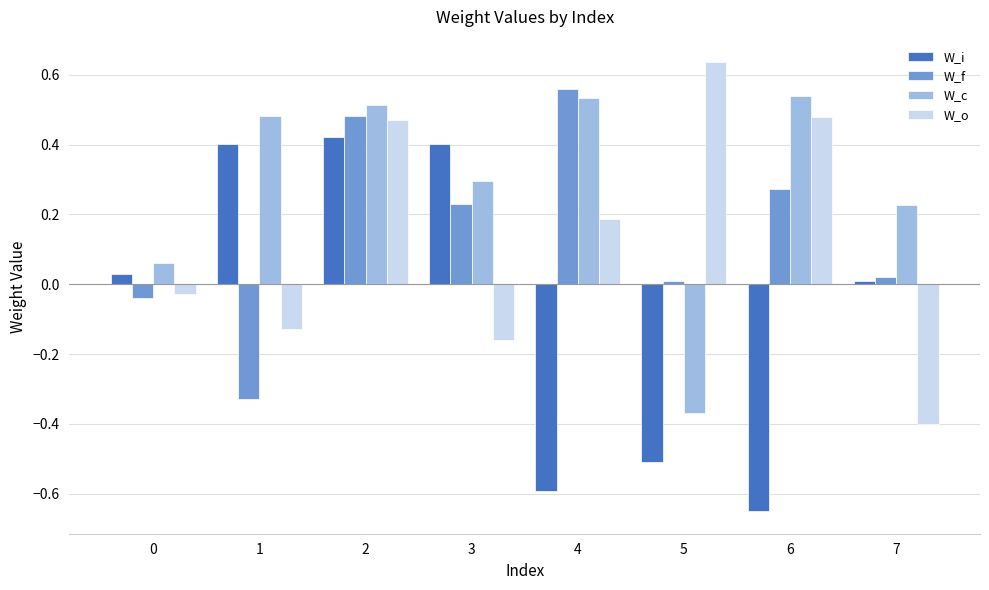

At which label does W_o first exceed 0?

2